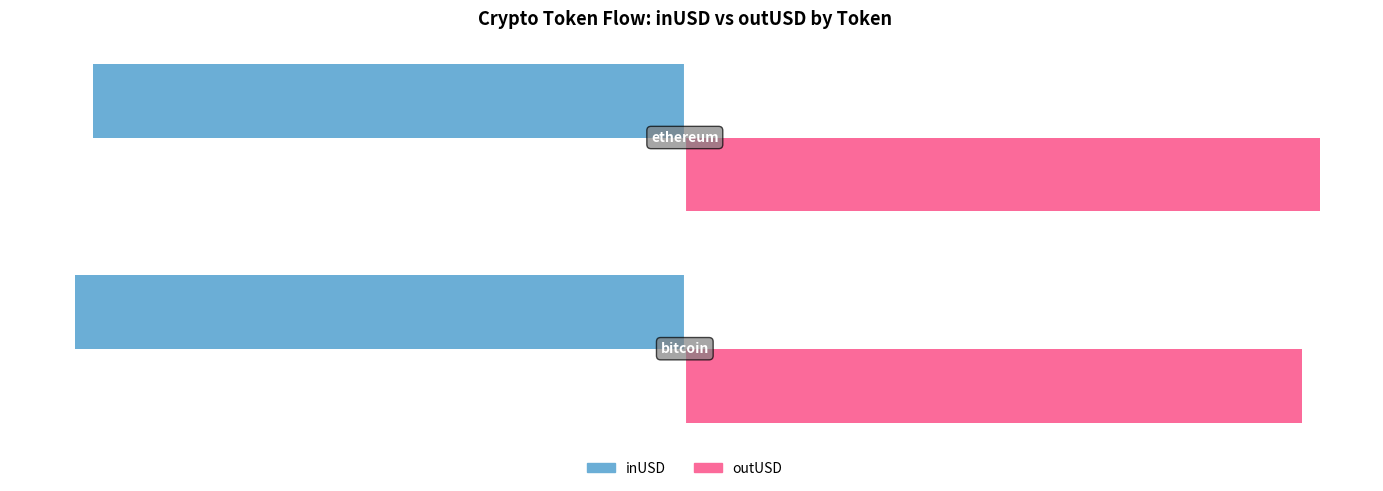

List the series in order of their peak value, lowest first.

inUSD, outUSD